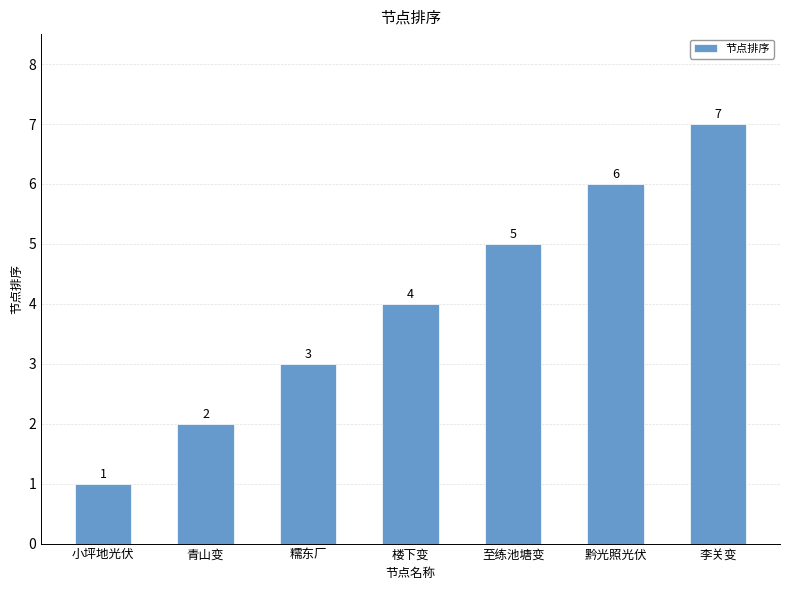

Reading right to left, list all the values displayed in this chart.

7	6	5	4	3	2	1